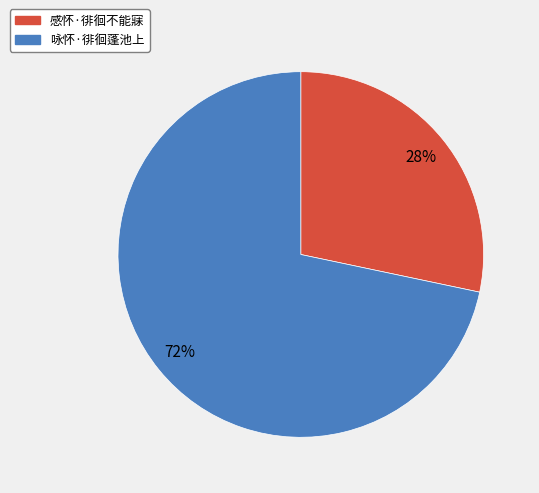

Rank the categories by value from highest to lowest.

咏怀·徘徊蓬池上, 感怀·徘徊不能寐